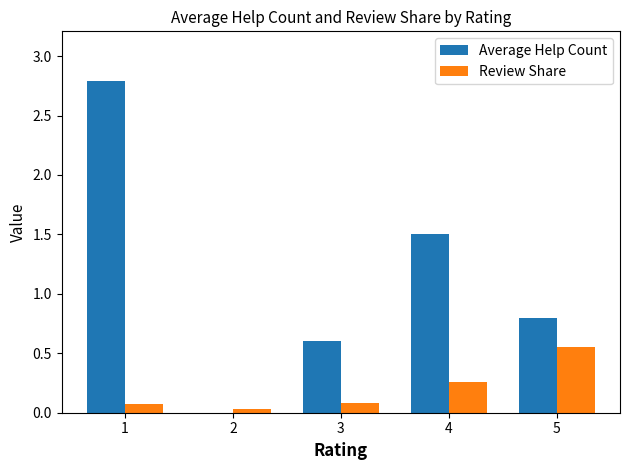

How many groups of bars are there?

5